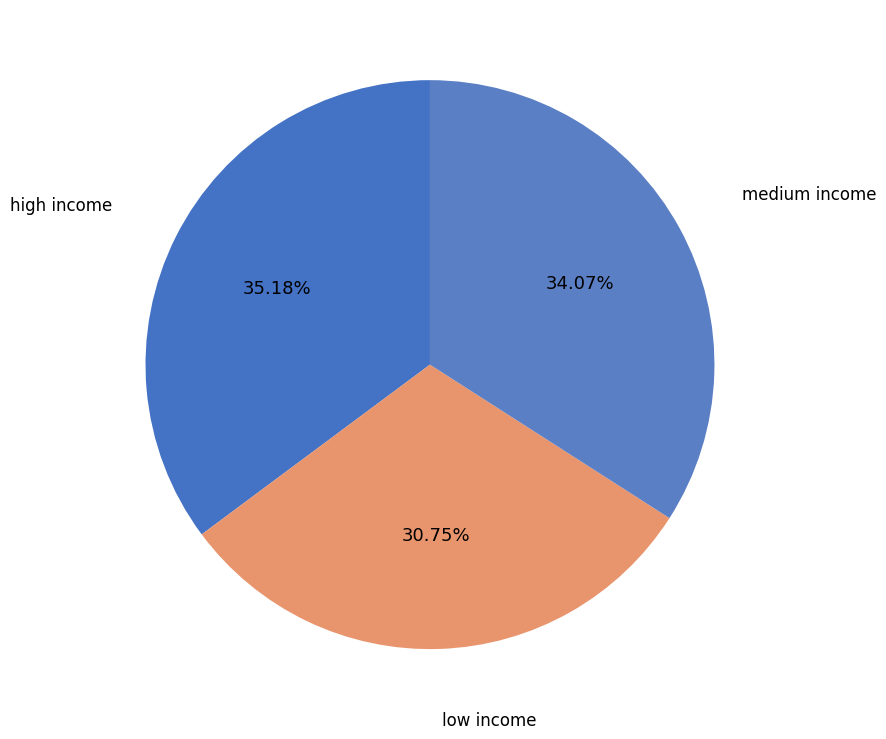

Which slice is the largest?

high income